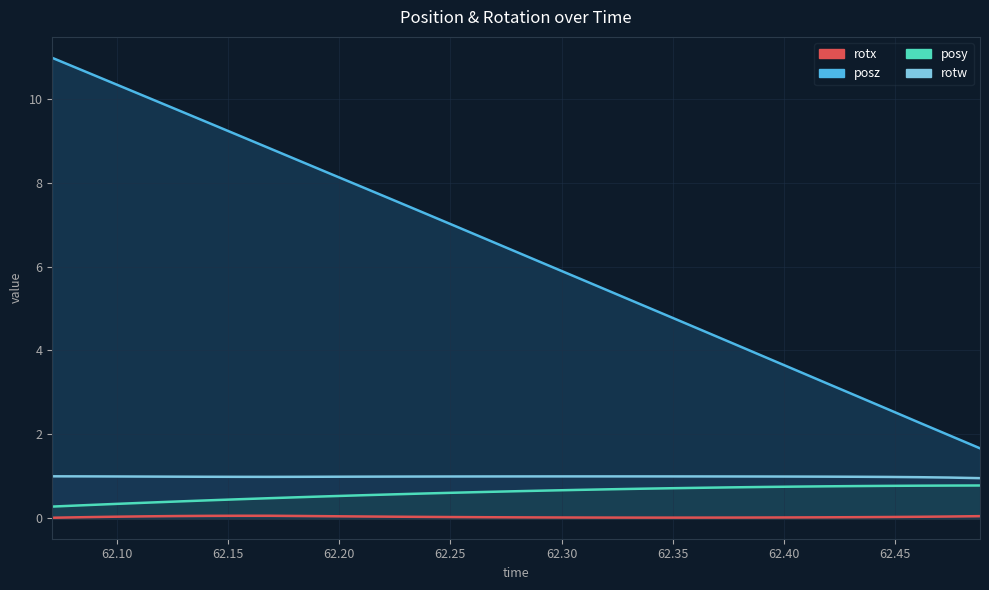

At 62.45, list the series in order from largest to smallest.

posz, rotw, posy, rotx